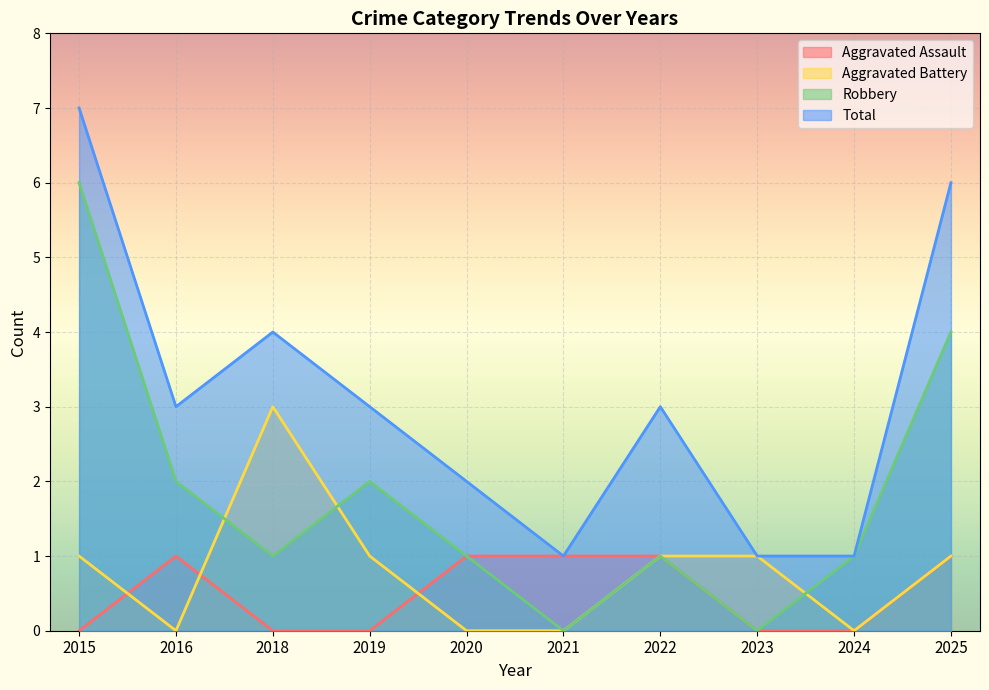

What is the greatest value displayed?

7